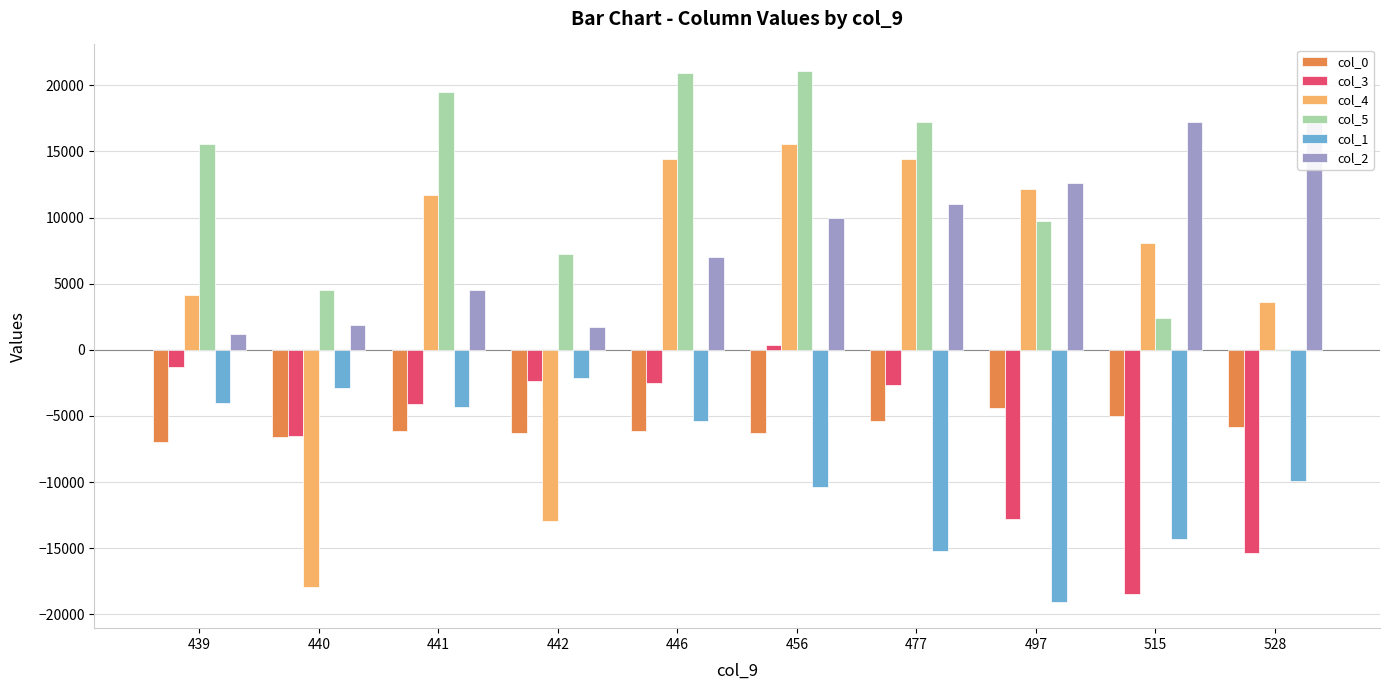

Reading right to left, extract all data points from this chart.

col_0: 528=-5860.0	515=-5032.0	497=-4412.0	477=-5392.0	456=-6252.0	446=-6104.0	442=-6298.7	441=-6164.0	440=-6564.0	439=-6954.0
col_3: 528=-15370.0	515=-18441.0	497=-12773.0	477=-2629.0	456=370.0	446=-2525.0	442=-2391.0	441=-4114.0	440=-6513.0	439=-1327.0
col_4: 528=3634.0	515=8074.0	497=12134.0	477=14411.0	456=15547.0	446=14457.0	442=-12950.7	441=11741.0	440=-17905.0	439=4151.5
col_5: 528=50.0	515=2380.0	497=9736.0	477=17237.0	456=21085.0	446=20897.0	442=7235.3	441=19494.0	440=4518.0	439=15574.5
col_1: 528=-9916.0	515=-14332.0	497=-19036.0	477=-15204.0	456=-10332.0	446=-5412.0	442=-2137.3	441=-4296.0	440=-2884.0	439=-3998.0
col_2: 528=17512.0	515=17212.0	497=12588.0	477=11032.0	456=9960.0	446=6996.0	442=1756.0	441=4492.0	440=1880.0	439=1188.0